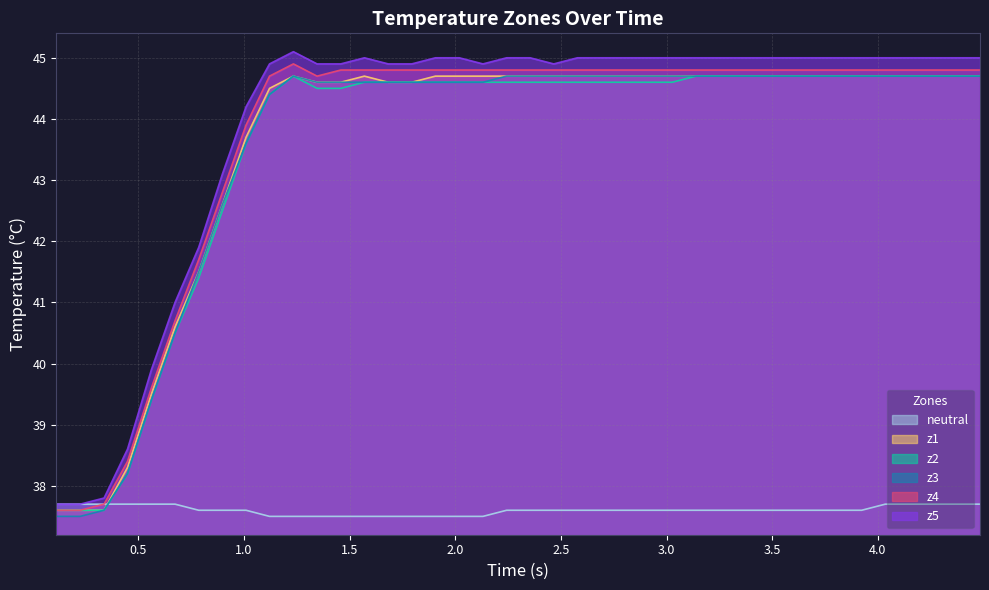

Which series has the largest range (max minus min)?

z5